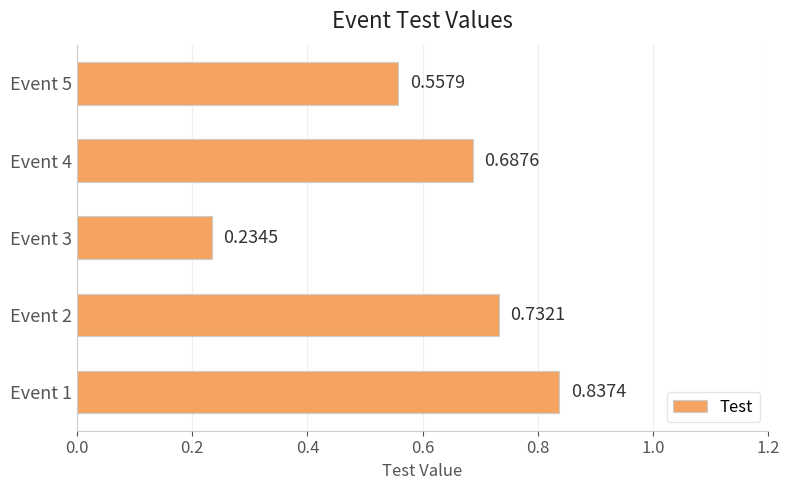

Count the number of data series in this chart.

1